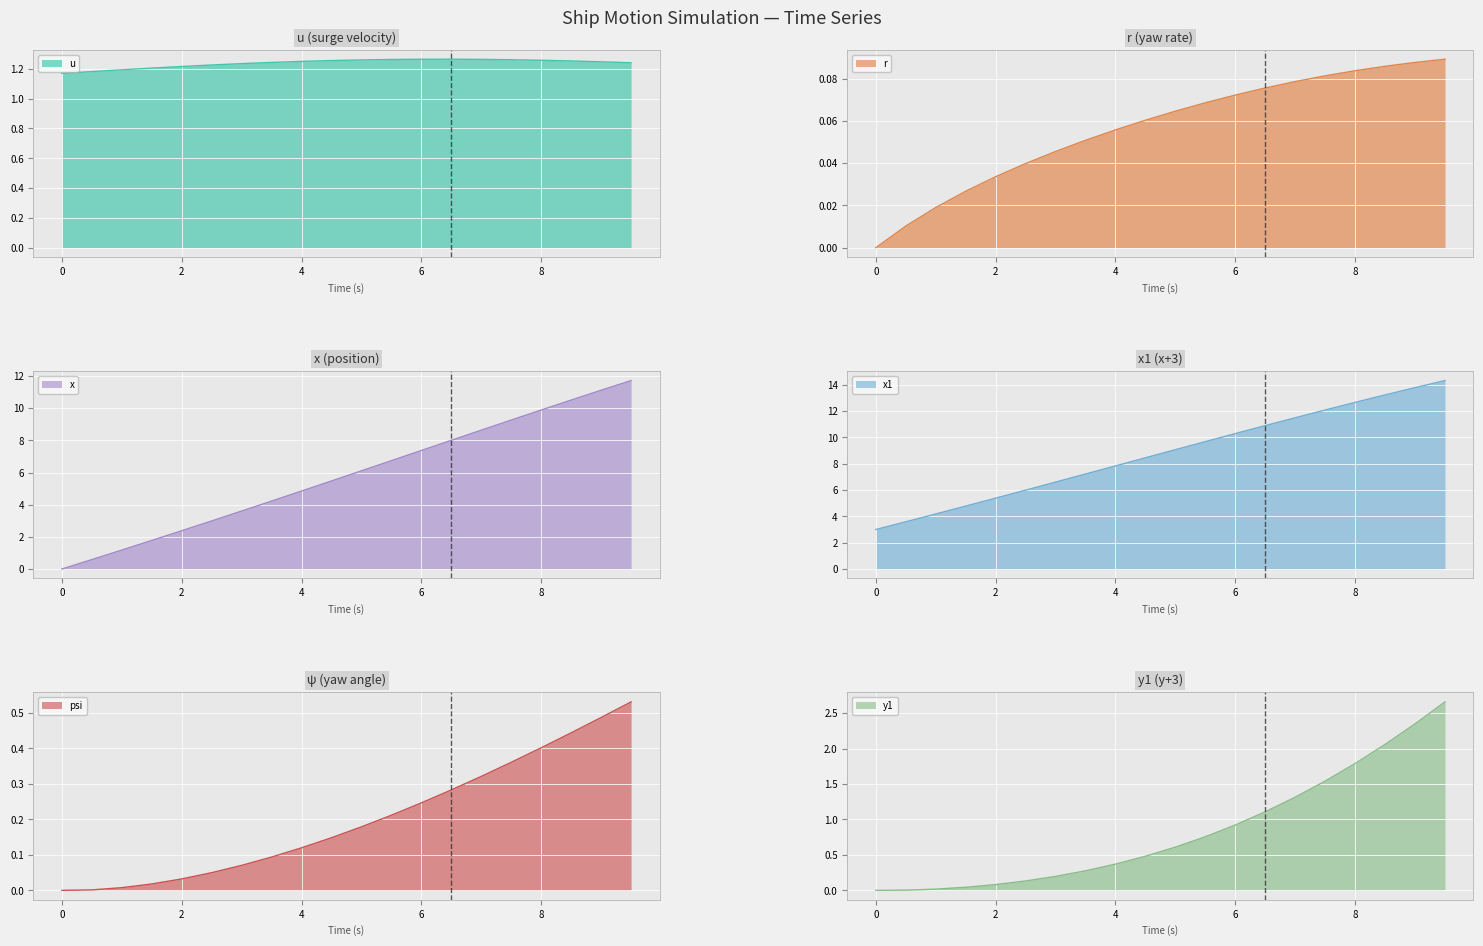

What is the difference between the highest and lowest values at 3.5?

7.2